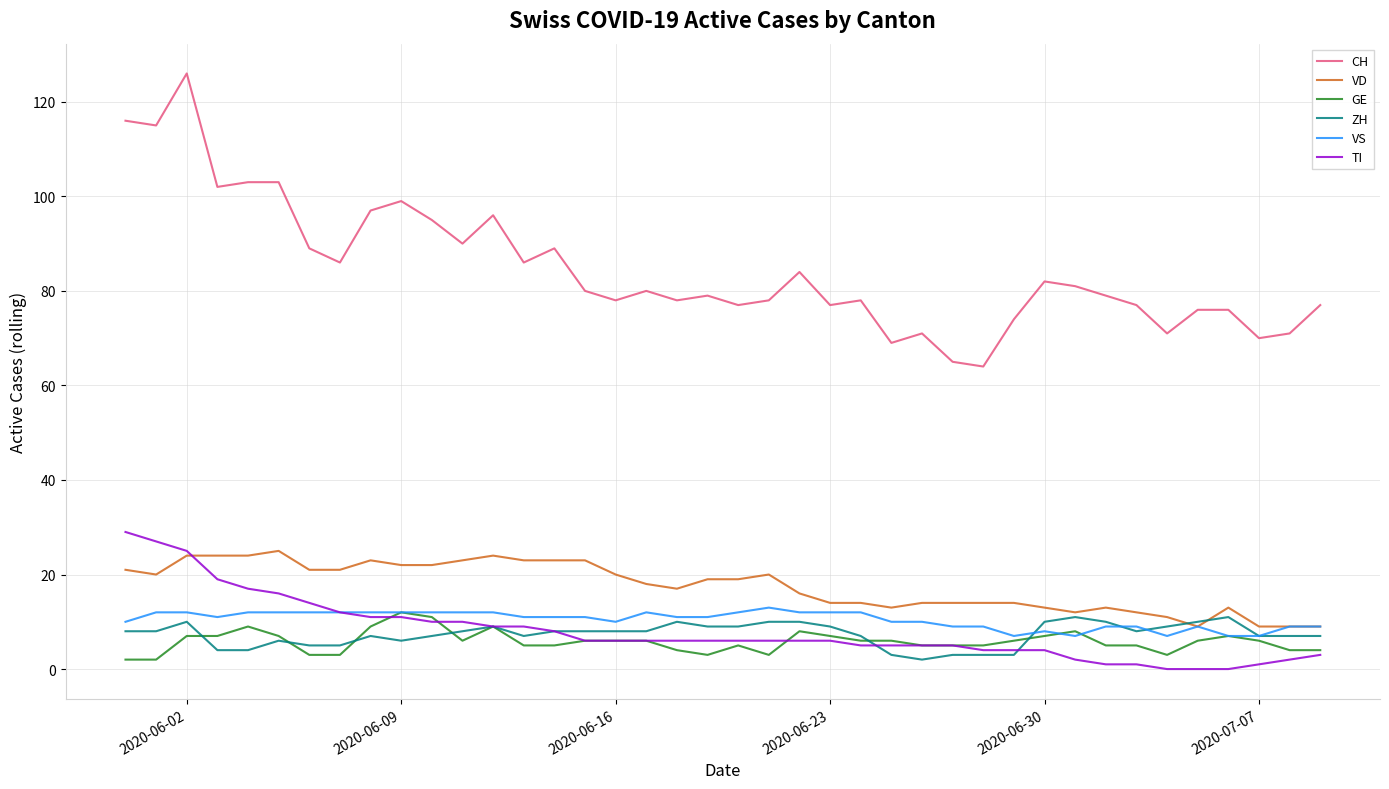

At how many categories does at least one series exceed 105?

3